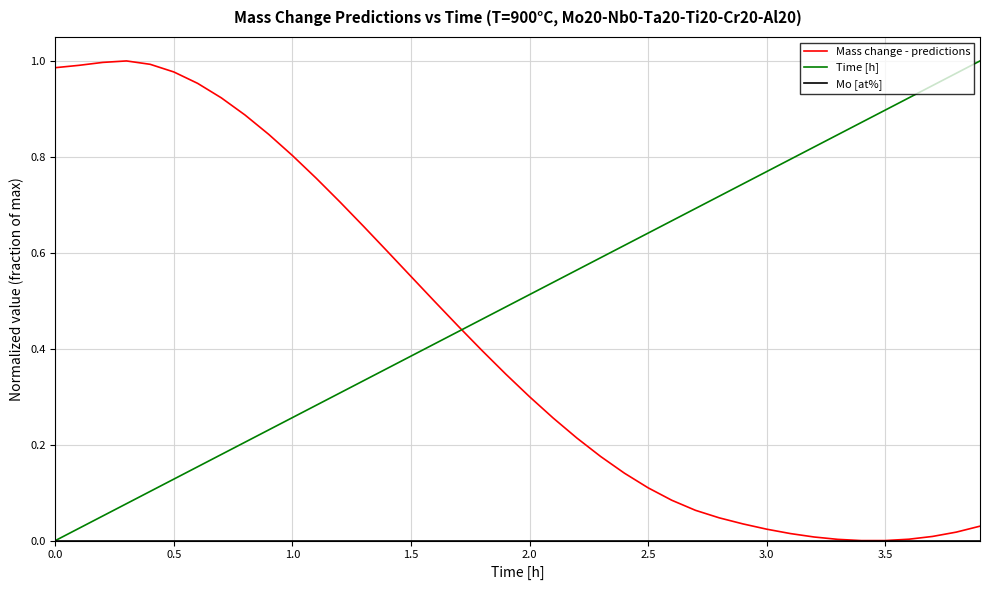

Which series has the largest total across all categories?

Time [h]